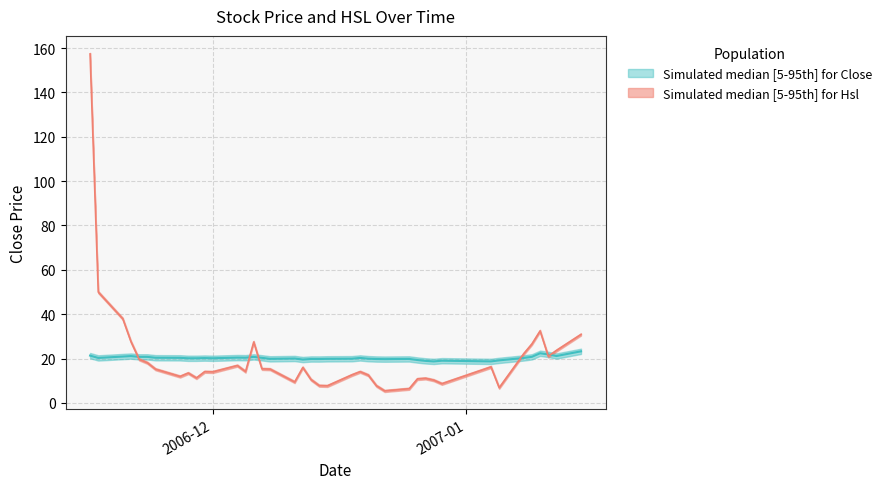

In Hsl, how many points are lower than both neighbors (excluding endpoints)?

10